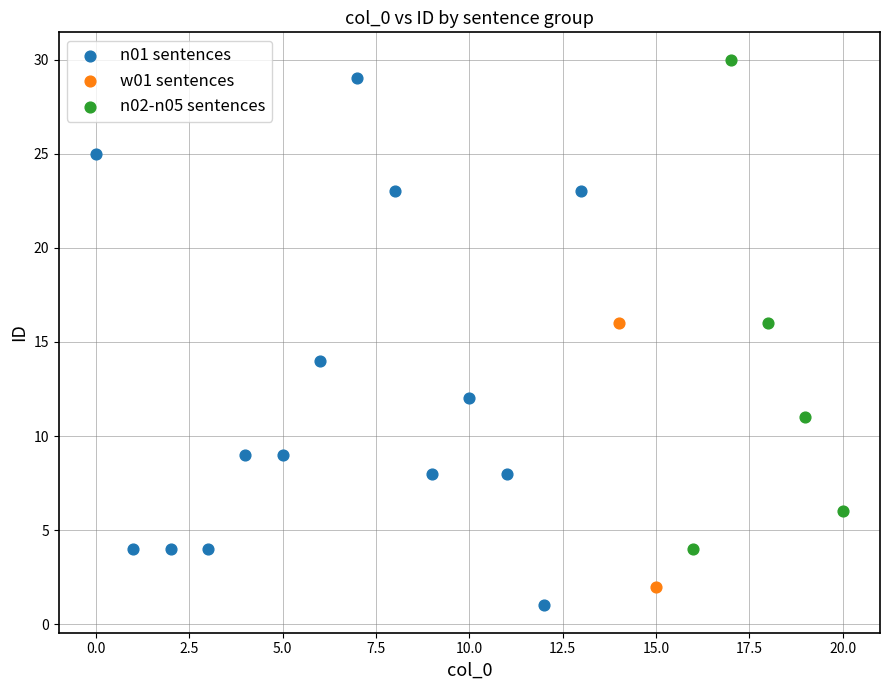

Which series contains the lowest Y value?

n01 sentences